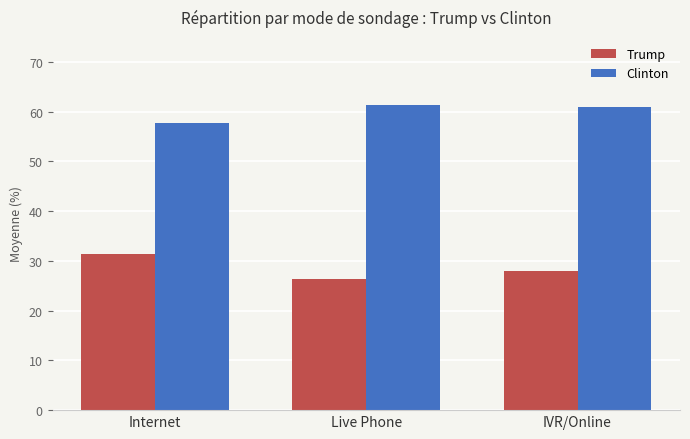

Between Internet and Live Phone, which series saw the biggest shift?

Trump